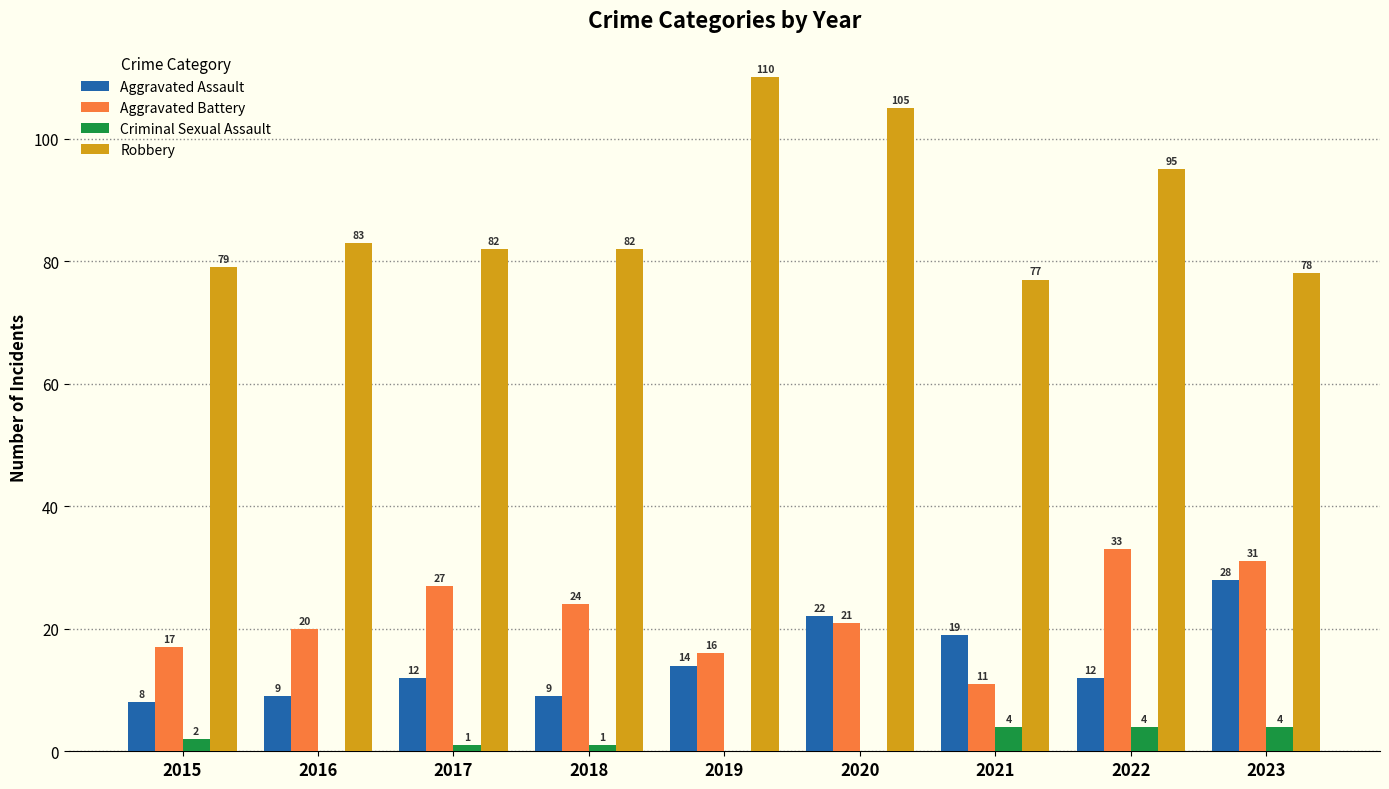

Between 2016 and 2023, which series saw the biggest shift?

Aggravated Assault